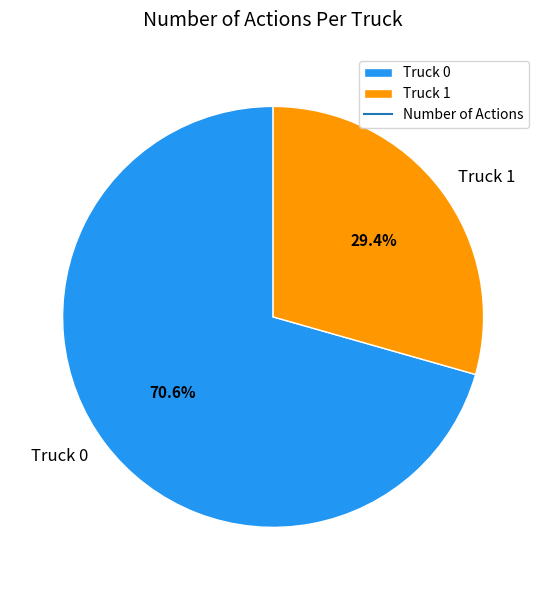

Combined, do Truck 1 and Truck 0 account for over 50%?

Yes